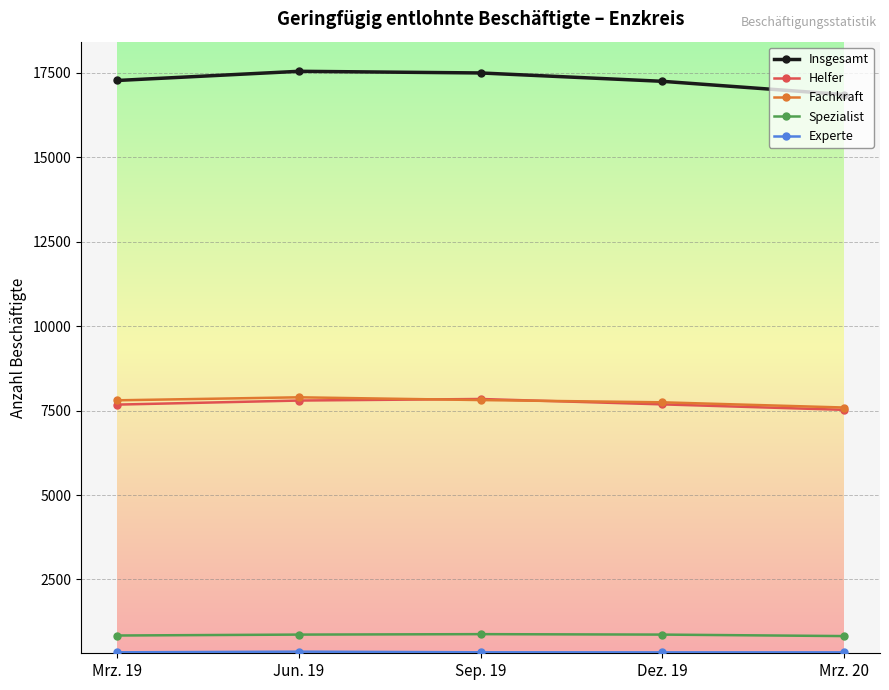

What is the highest value of the Spezialist series?

880